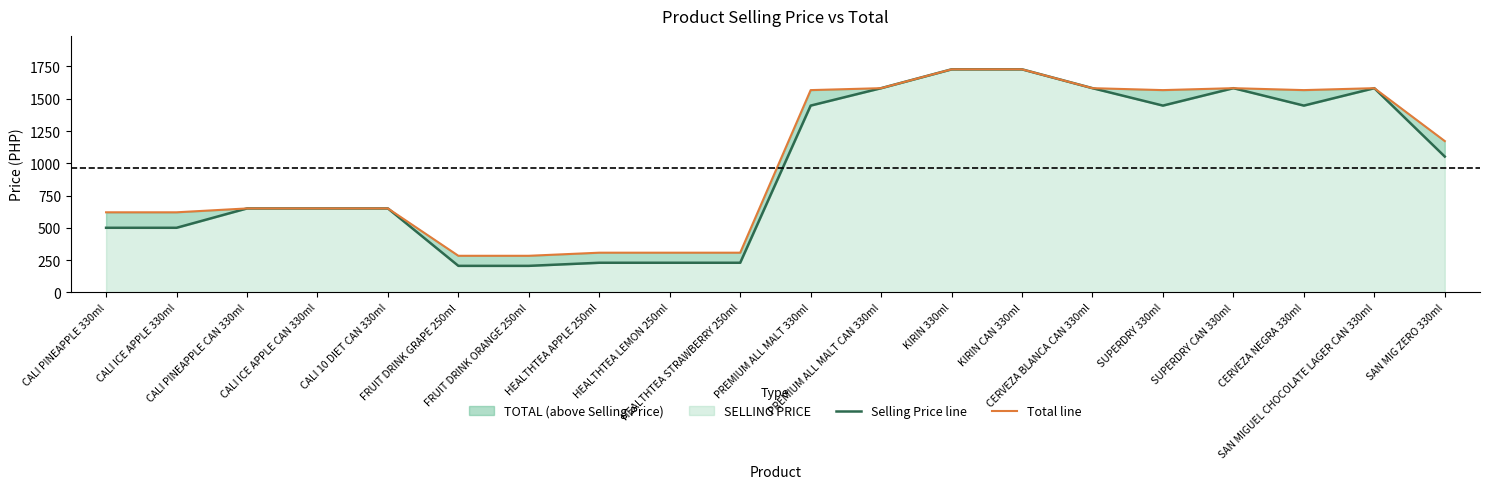

True or false: Selling Price line and Total line cross at least once.

False